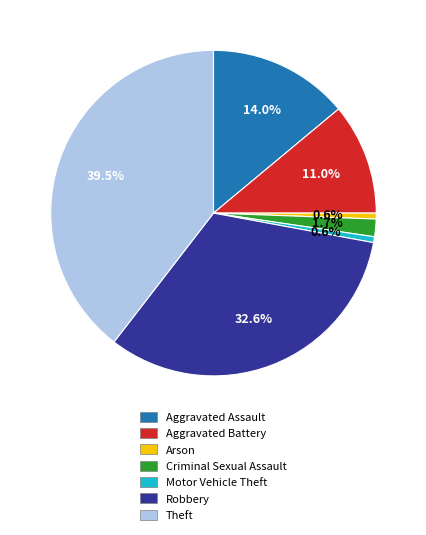

How many slices are in this pie chart?

7